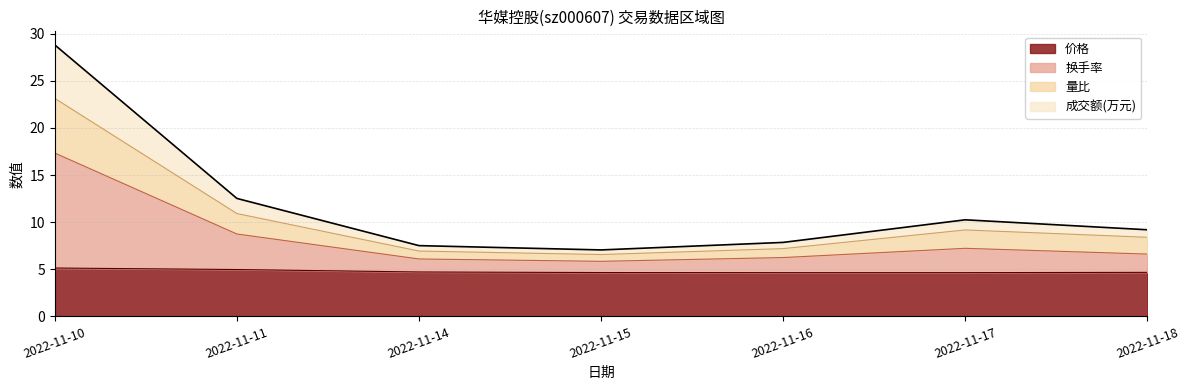

What is the maximum value for 价格?

5.1